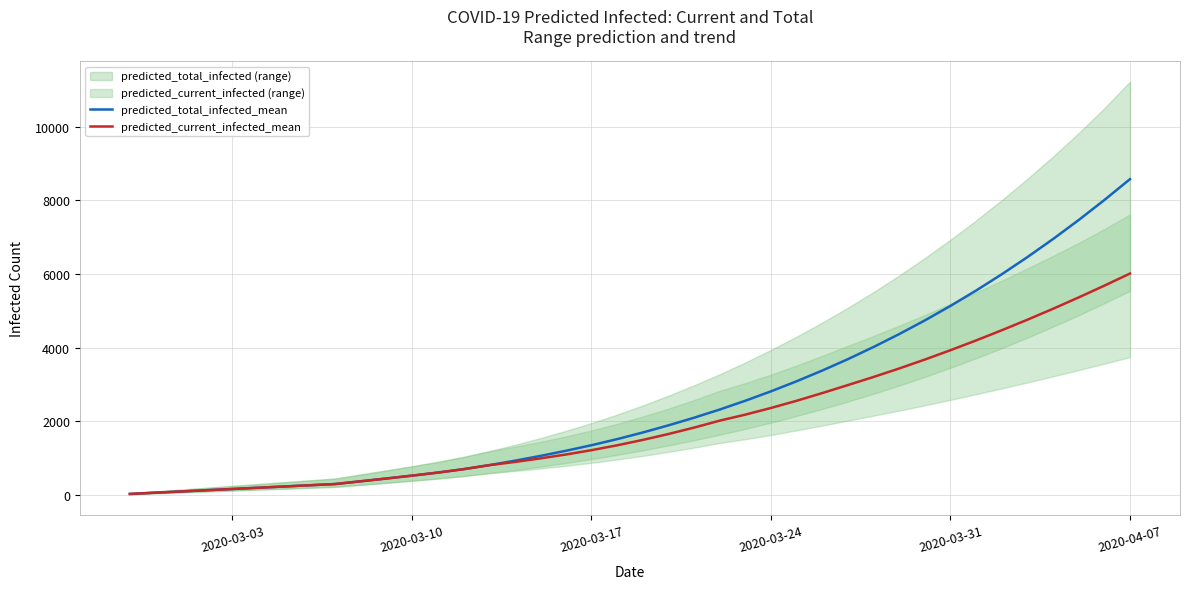

How many lines are shown in the chart?

2